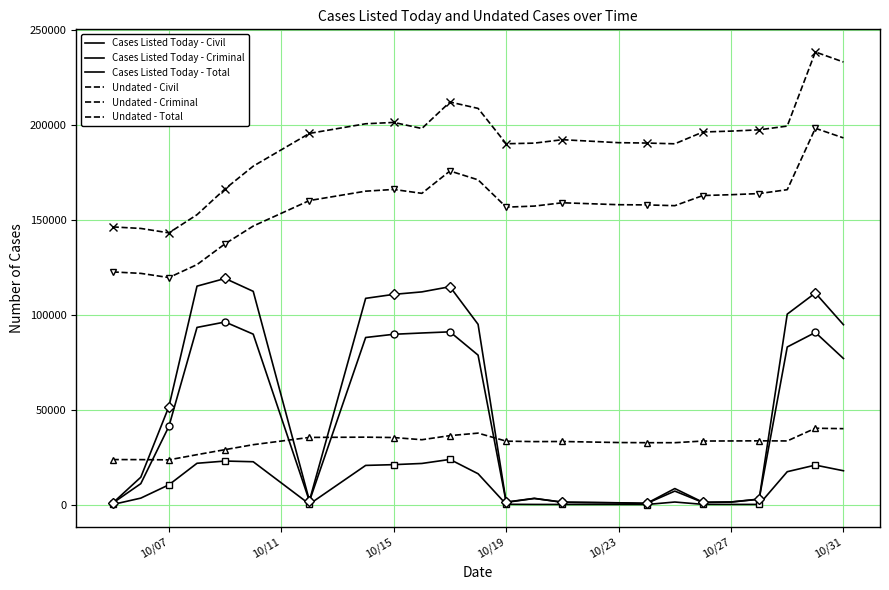

How many series are shown in this chart?

6